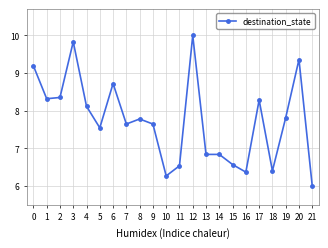

Does the chart display data point markers on the line(s)?

Yes